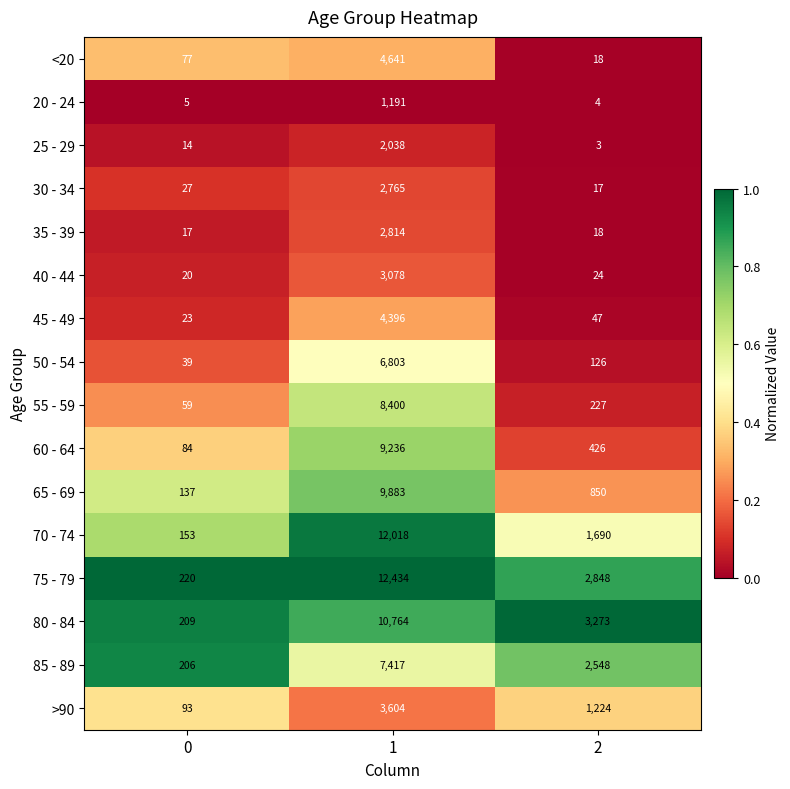

The 60 - 64 series shows 629 at 2. True or false?

False